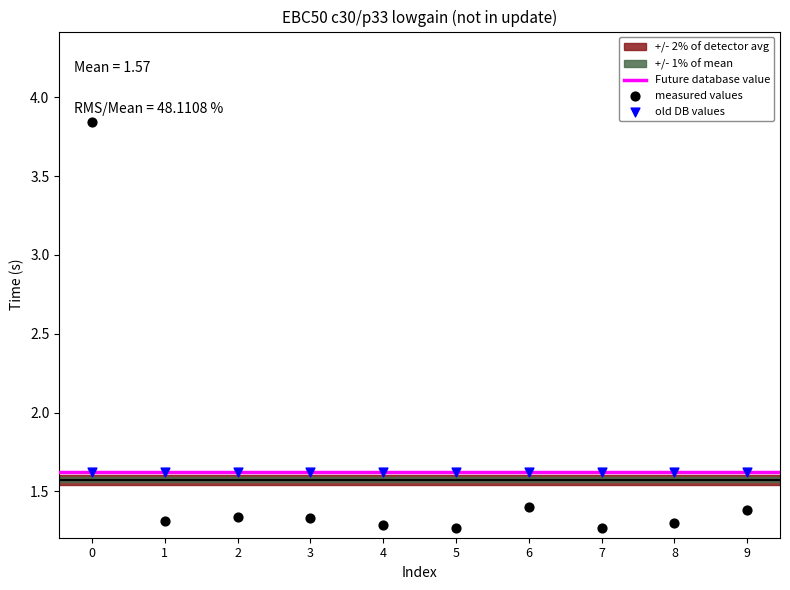

Which series reaches the maximum Y coordinate?

measured values